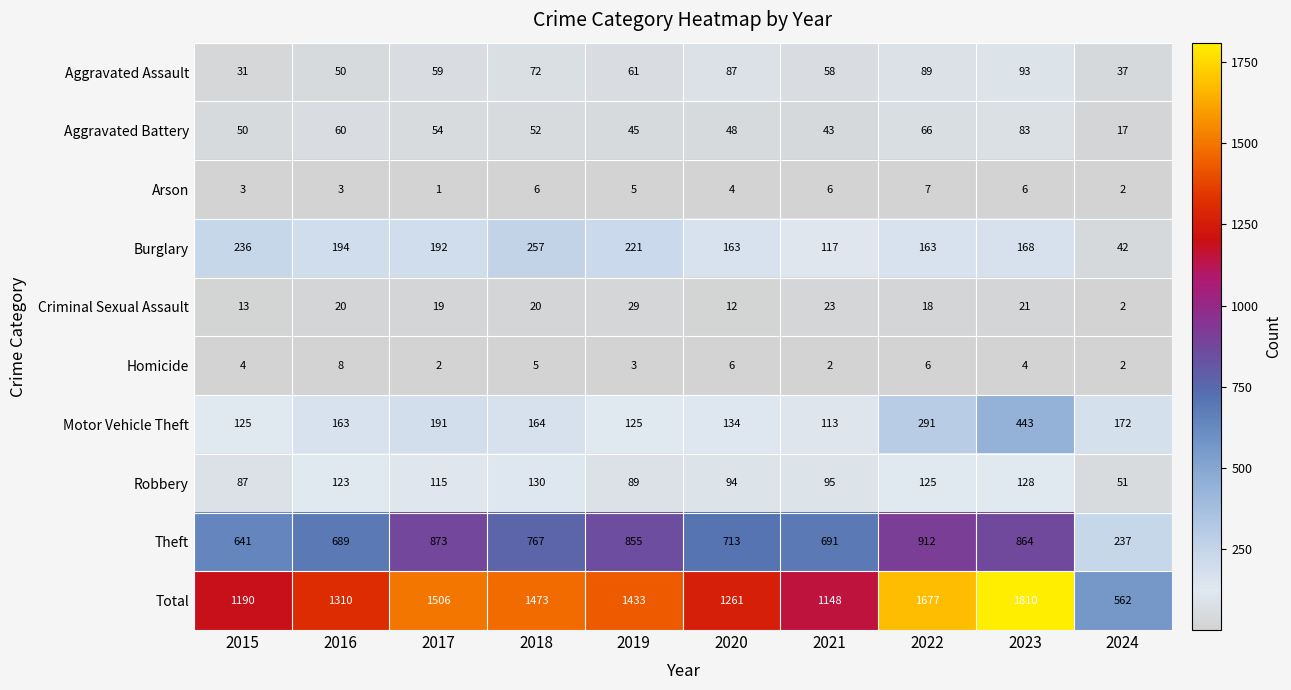

At which label does Theft reach its peak?

2022